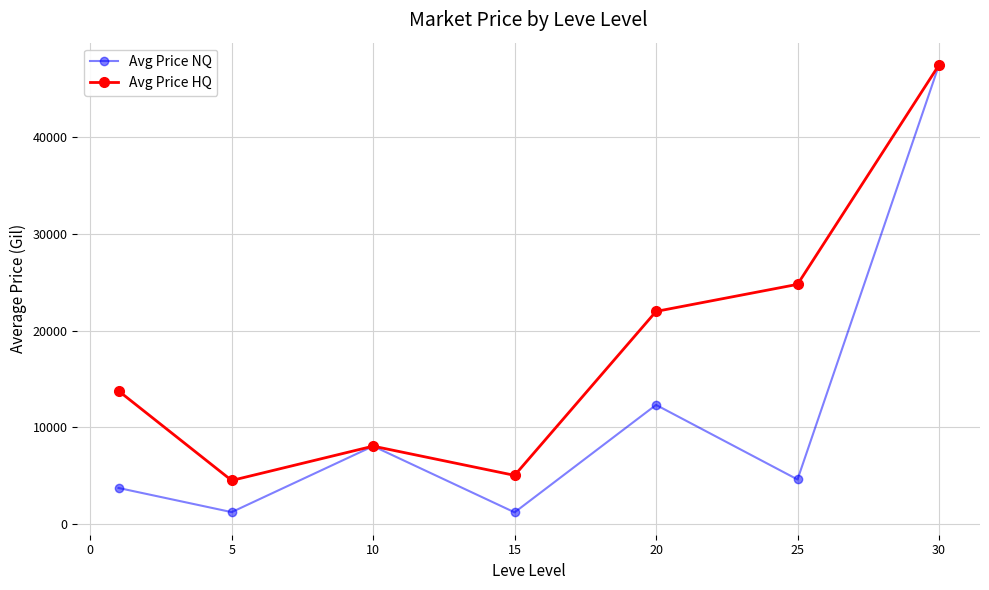

List the series in order of their overall mean, highest first.

Avg Price HQ, Avg Price NQ